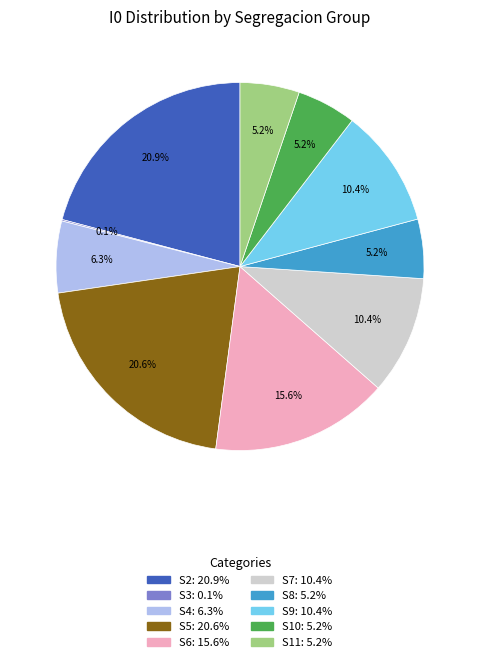

Does any single category account for the majority?

No